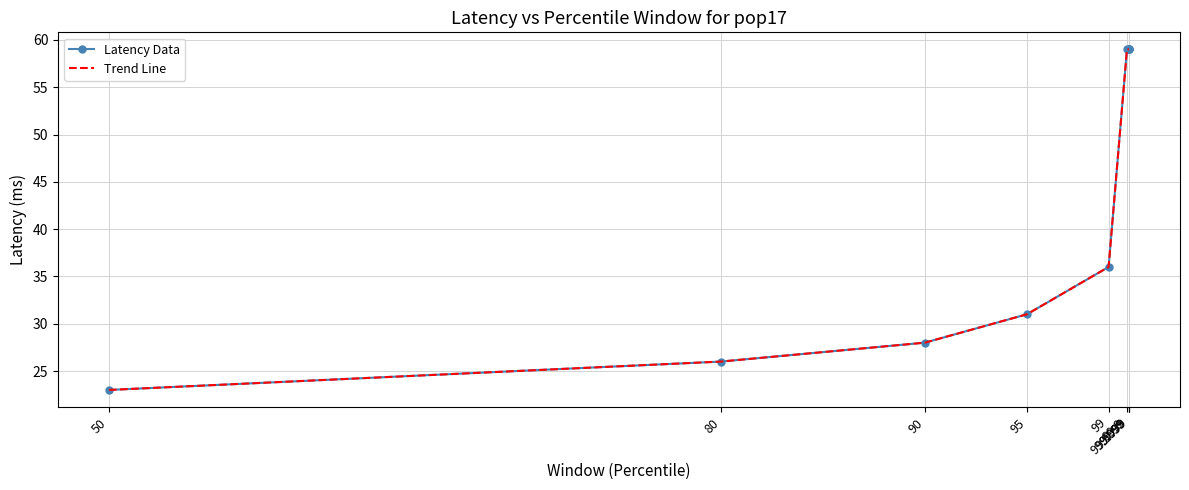

What is the difference between the second highest and minimum values in the Latency Data series?

36